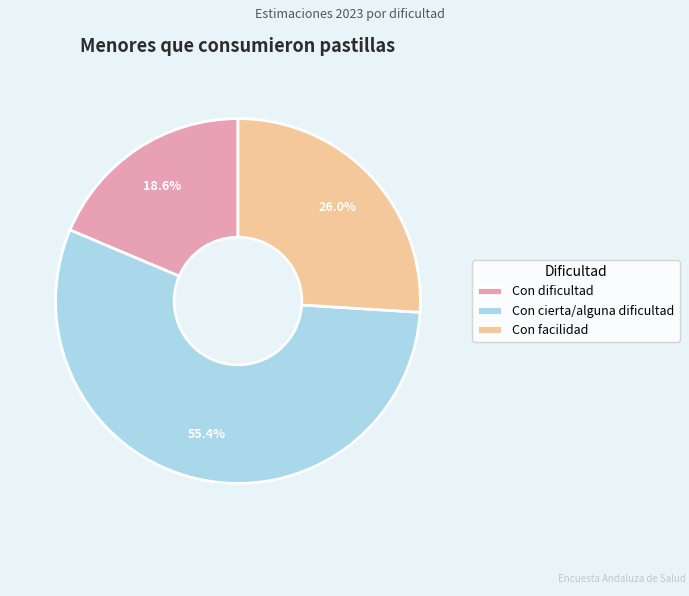

Rank the categories by value from lowest to highest.

Con dificultad, Con facilidad, Con cierta/alguna dificultad